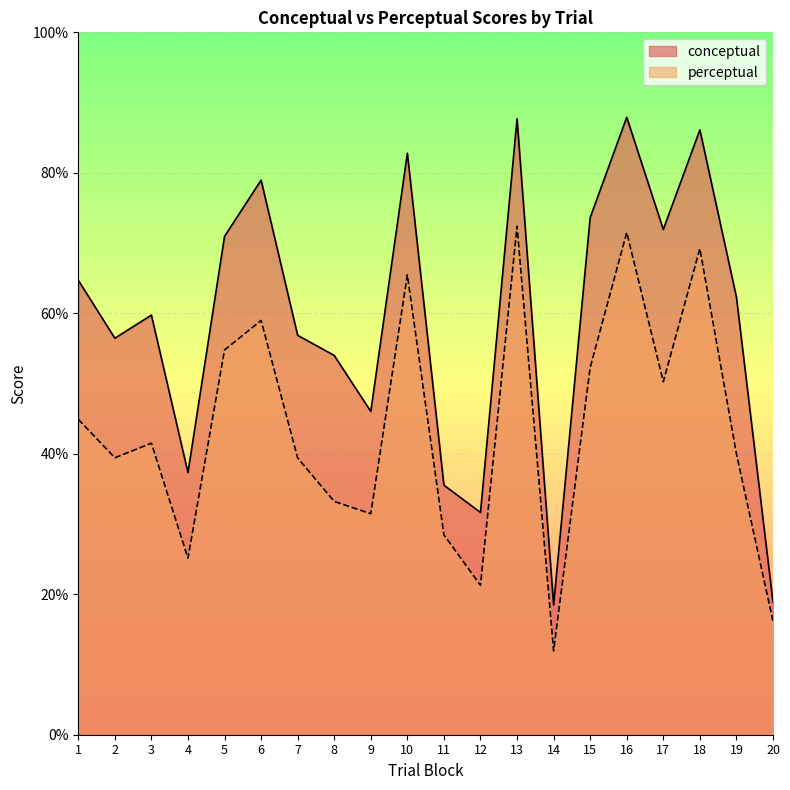

At which label does perceptual first exceed 41?

1